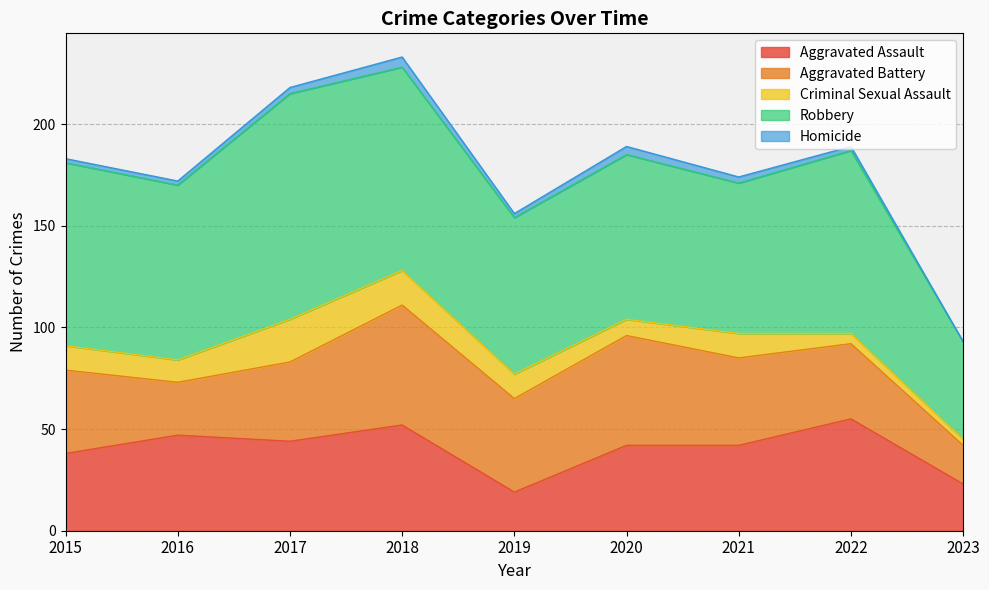

Is it true that Homicide equals 2 at 2020?

False